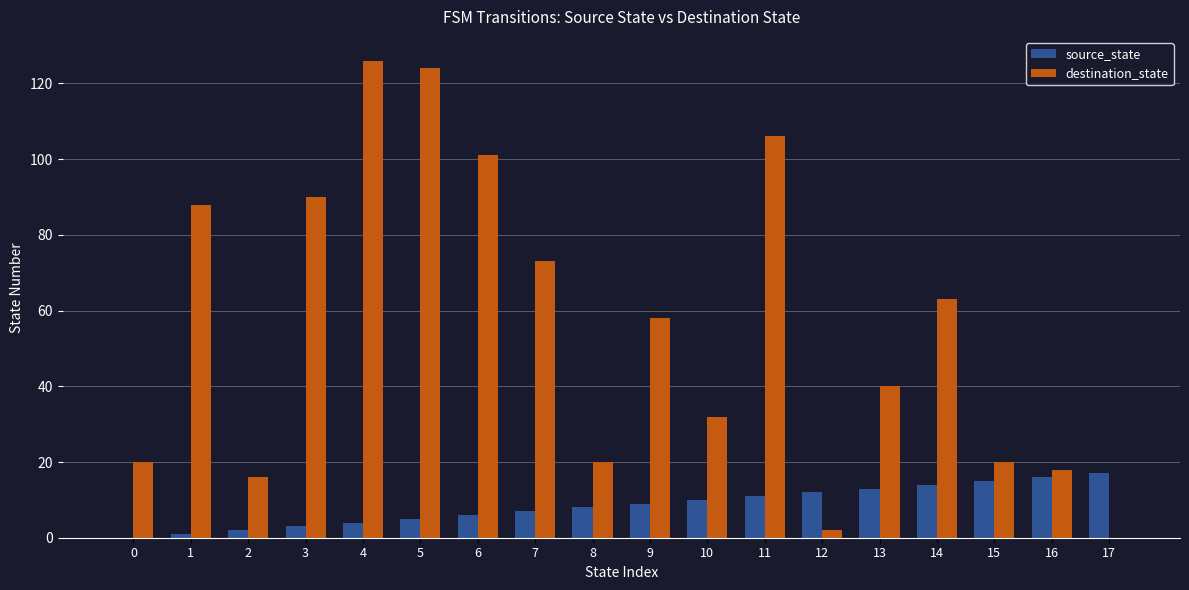

What is the sum of all source_state values?

153